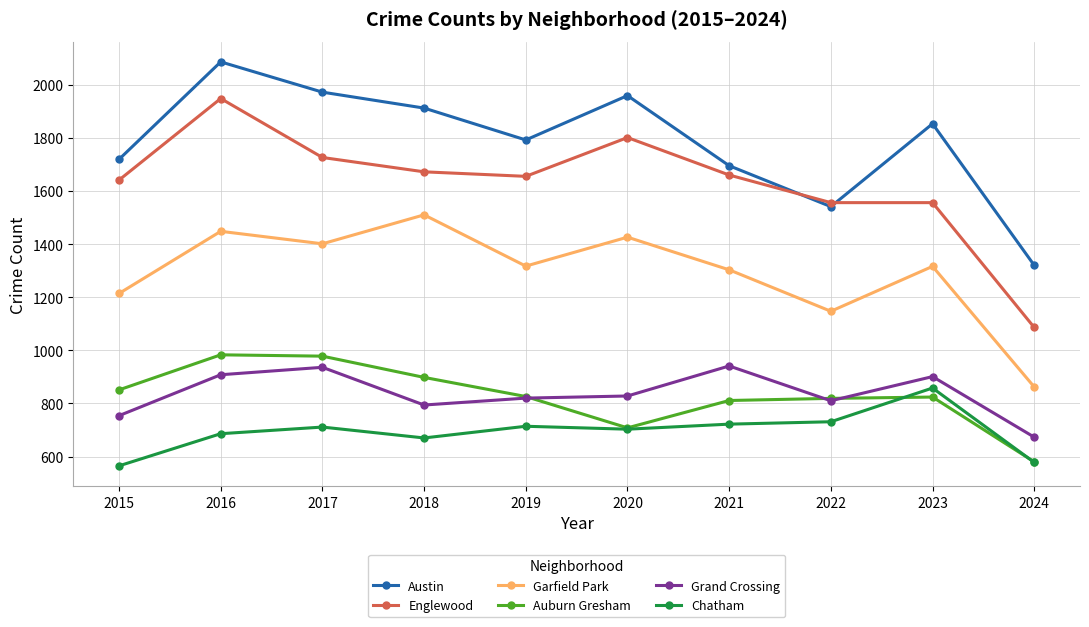

Which series has the largest range (max minus min)?

Englewood